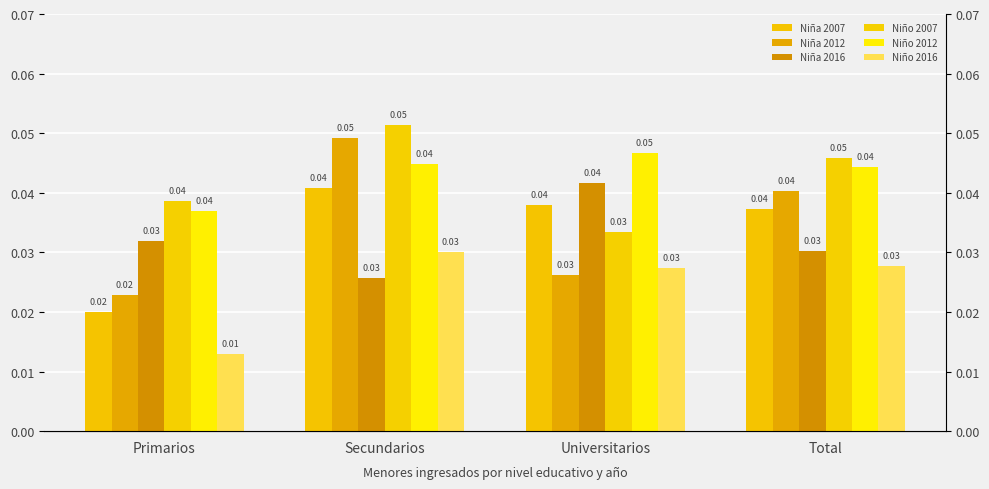

At which label is Niña 2012 closest to 0?

Primarios